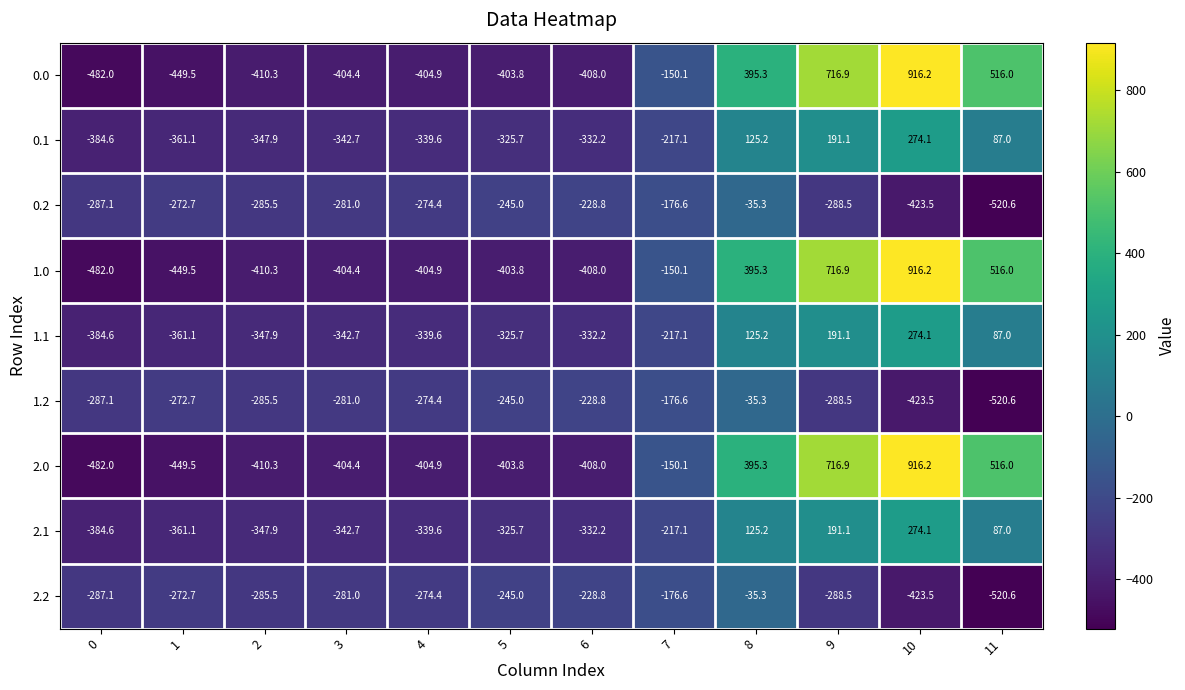

Where is 0.2 nearest to the value -277?

4